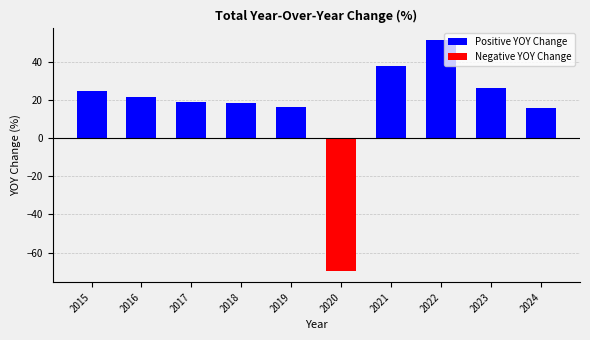

What is the sum of the values at 2016 and 2023?

47.8